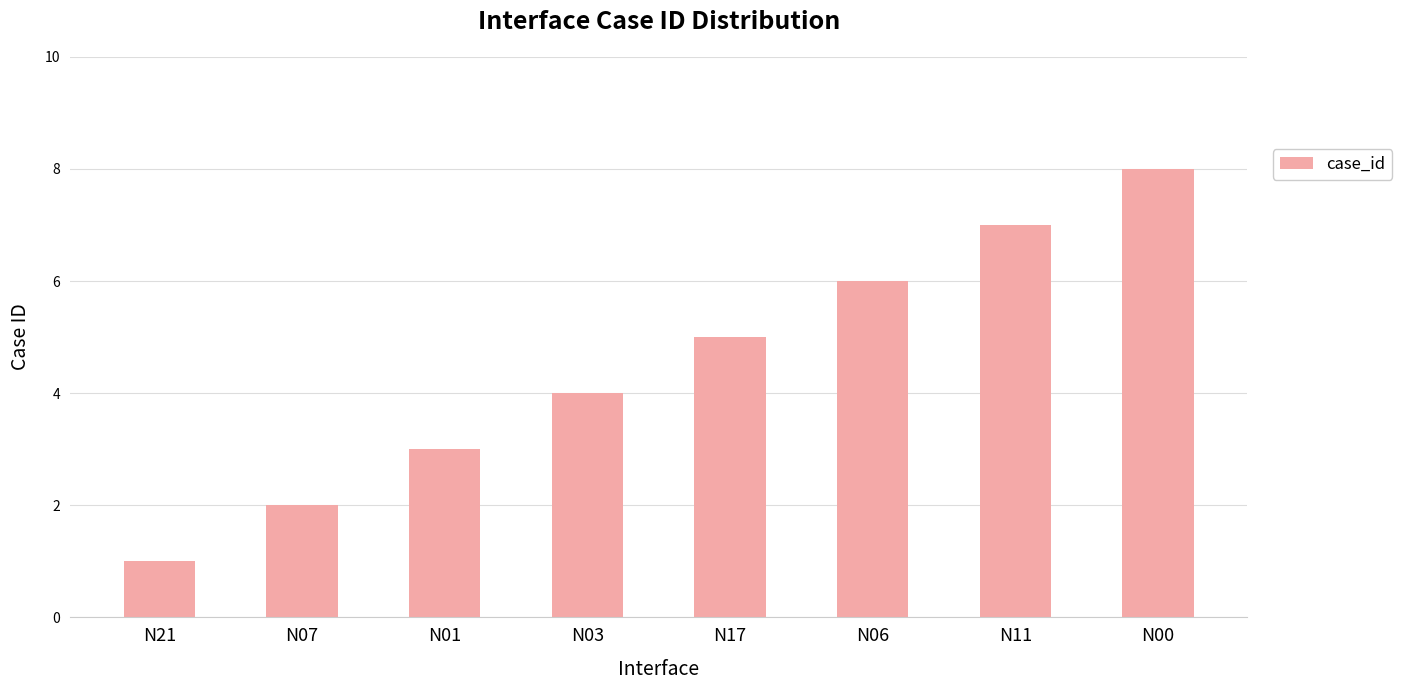

What position from the left is N17?

5